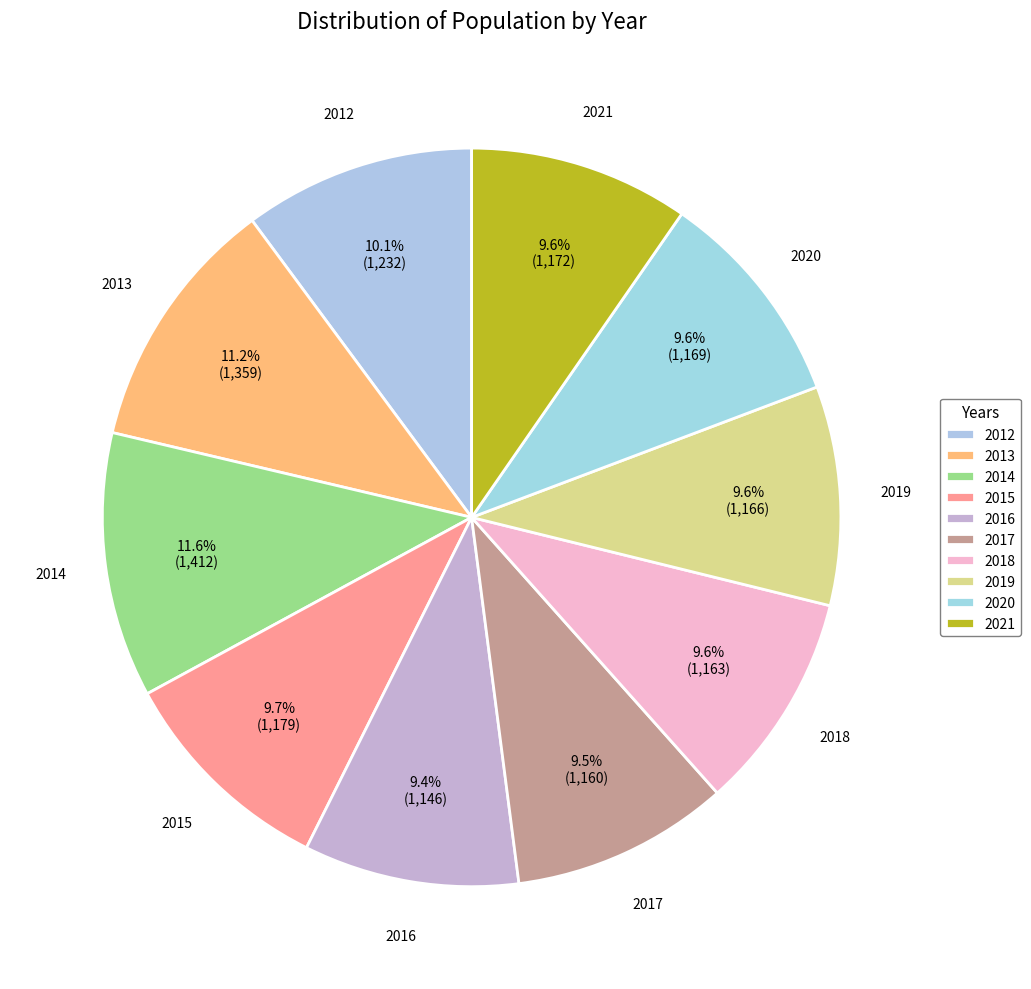

Count the number of slices in the pie.

10